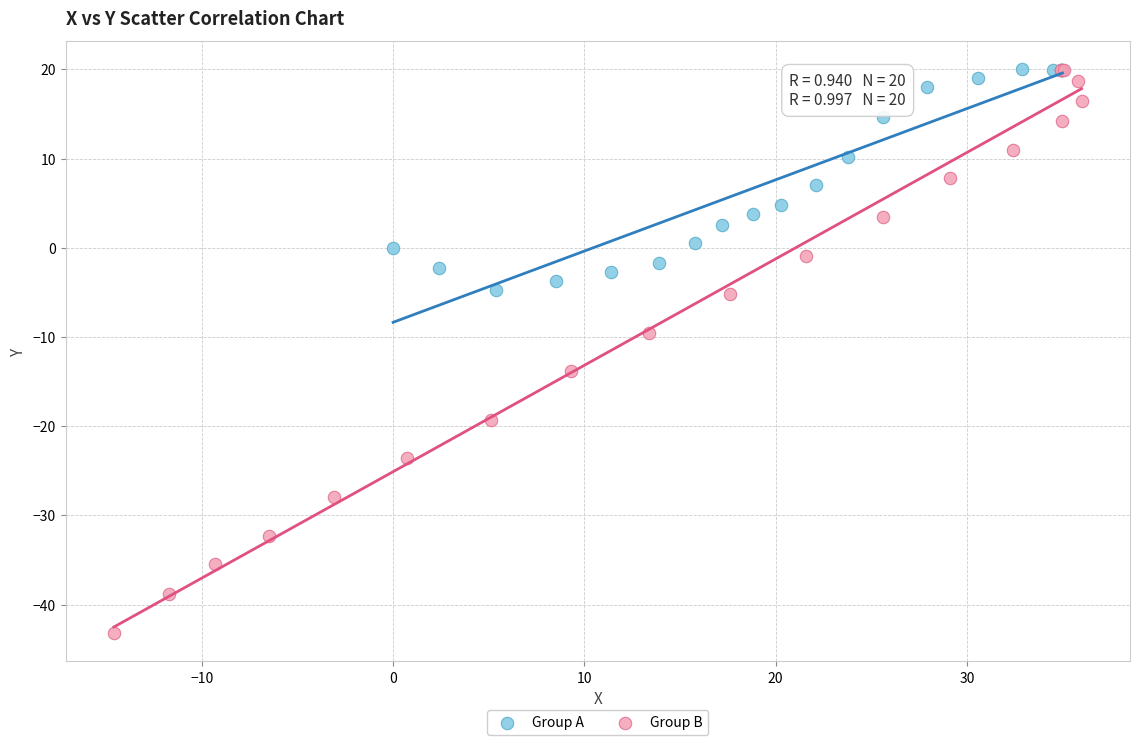

Which series contains the lowest Y value?

Group B